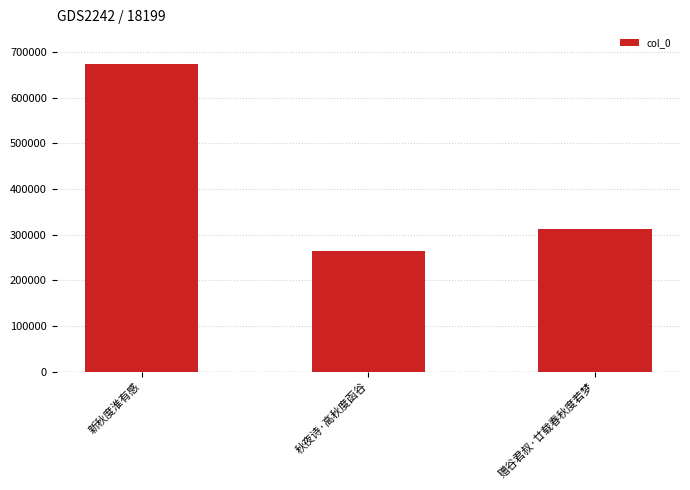

What is the change in value from 秋夜诗·高秋度函谷 to 赠谷君叔·廿载春秋度若梦?

+47169